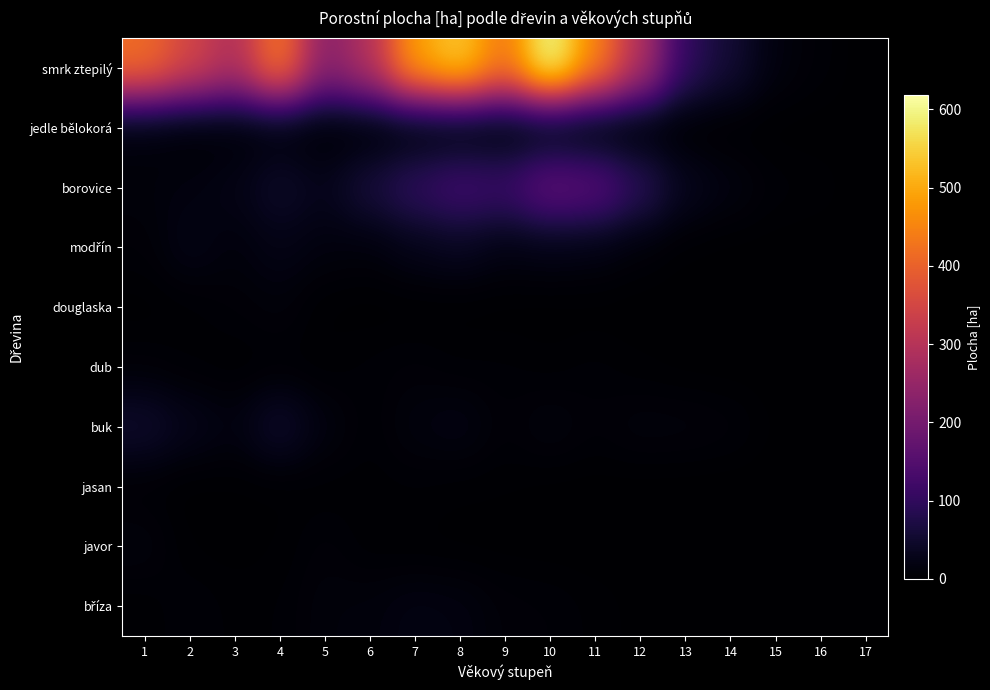

Count the number of data series in this chart.

10